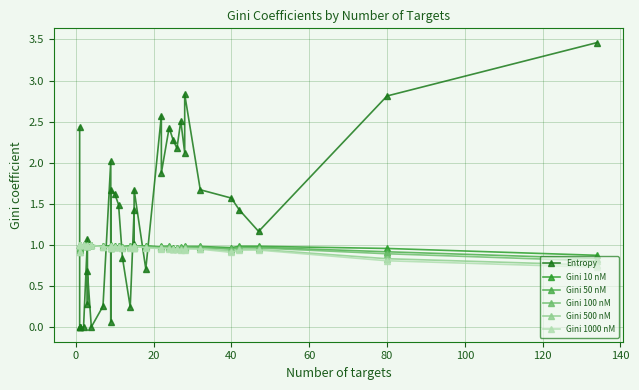

What is the difference between the maximum and minimum values in the Entropy series?

3.5